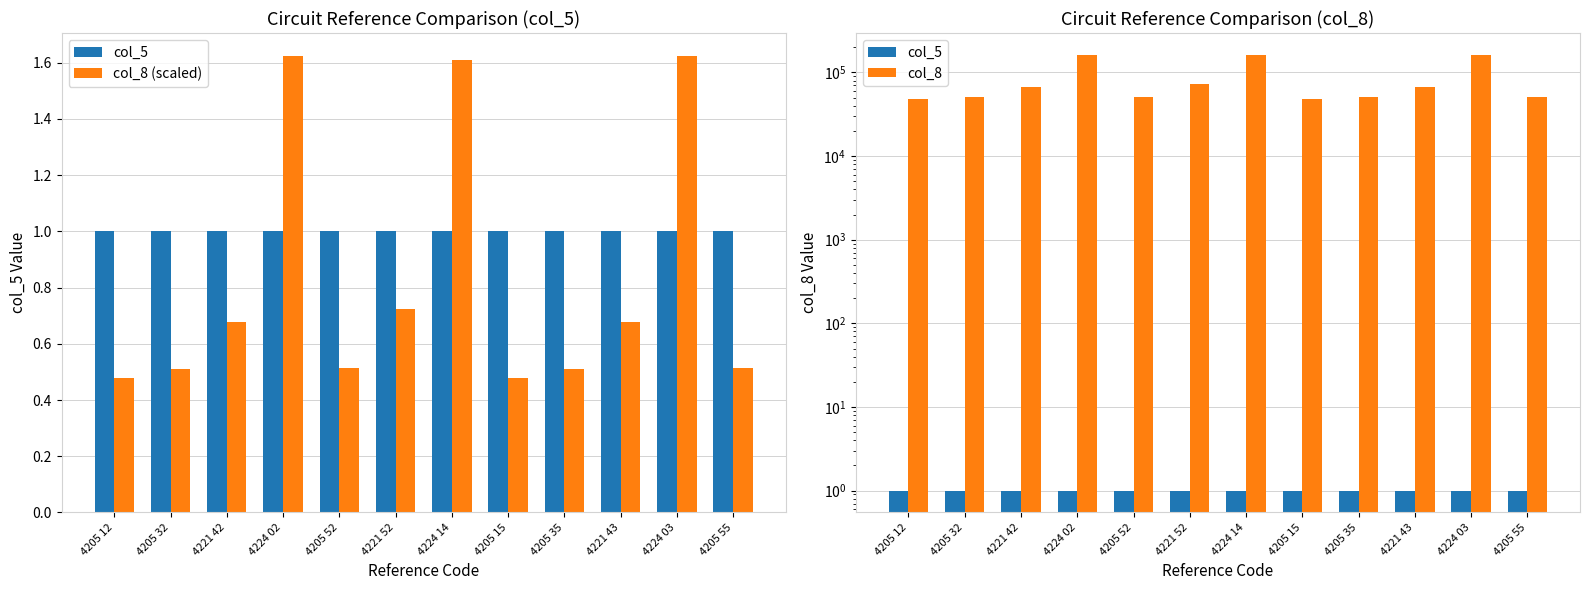

Which category has the highest value across all series?

4224 02